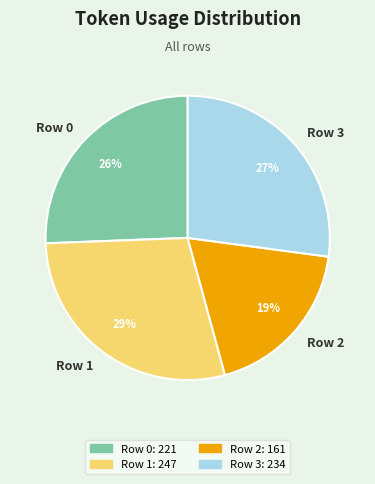

Do Row 0 and Row 2 together represent more than half of the pie?

No